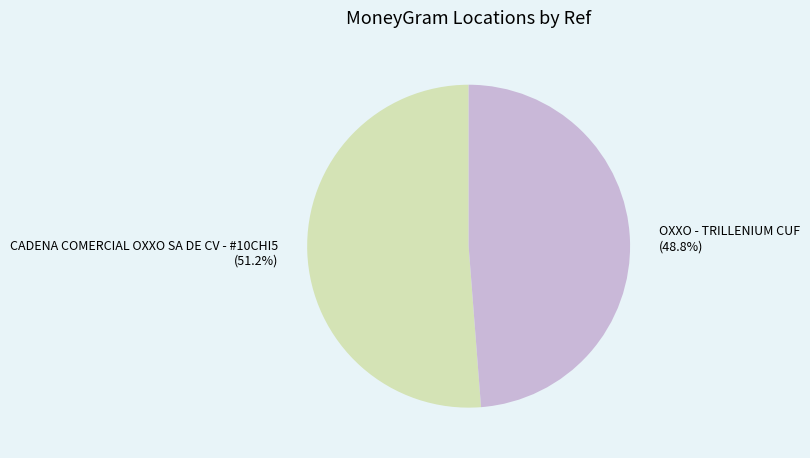

Rank the categories by value from highest to lowest.

CADENA COMERCIAL OXXO SA DE CV - #10CHI5, OXXO - TRILLENIUM CUF